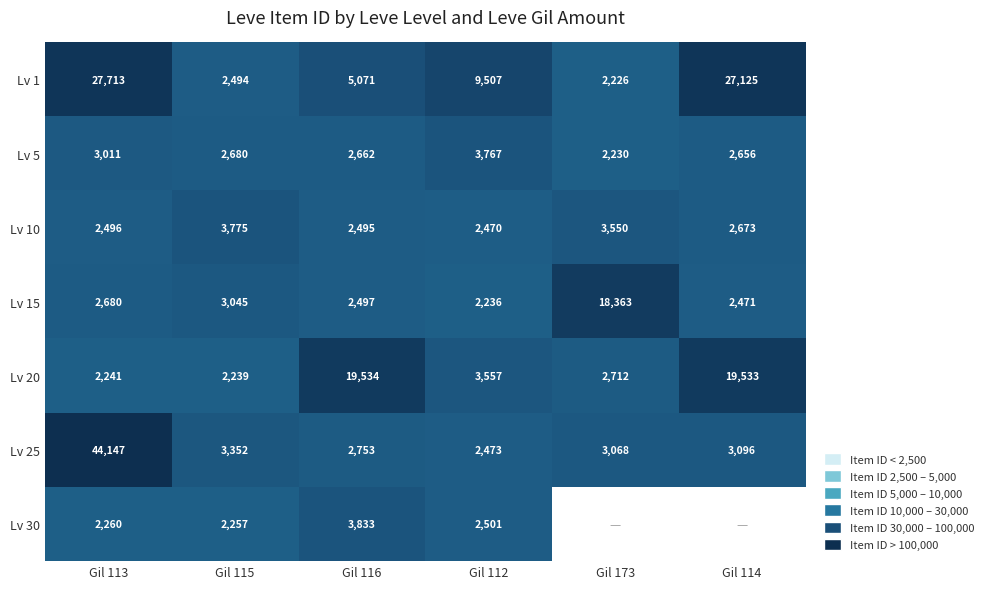

Is the value of Lv 20 at Gil 114 greater than the value of Lv 25 at Gil 115?

Yes